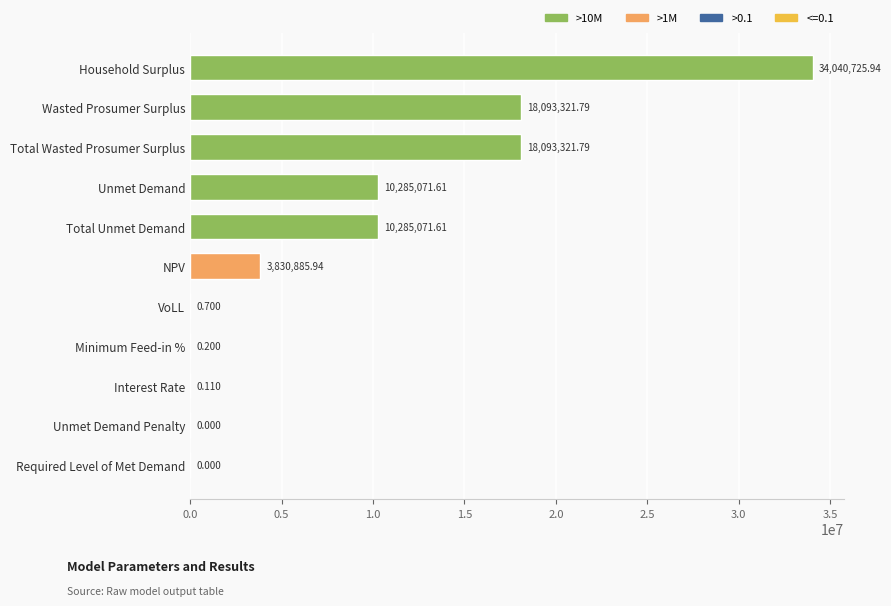

Between Interest Rate and Required Level of Met Demand, which is larger?

Interest Rate